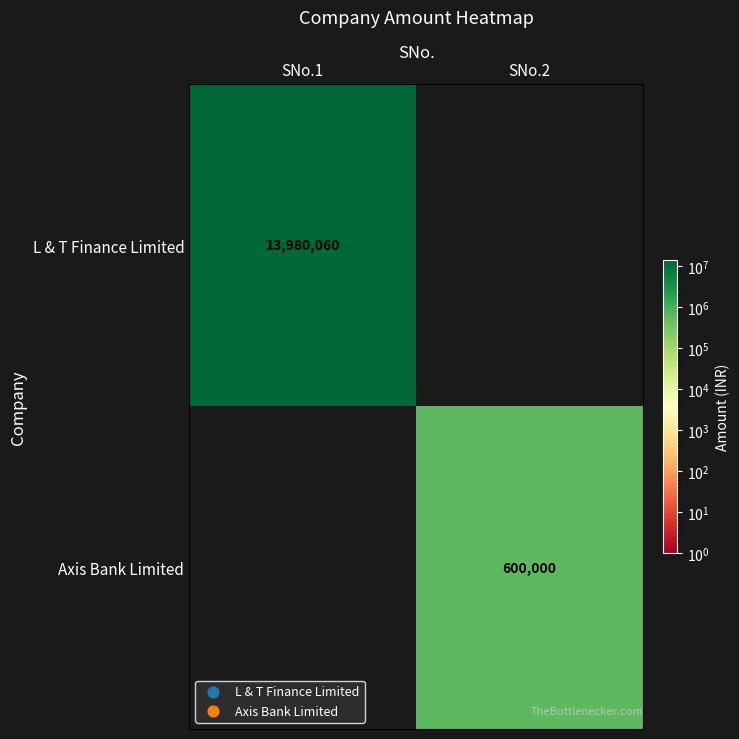

True or false: L & T Finance Limited has a value of 22281438 at SNo.1.

False